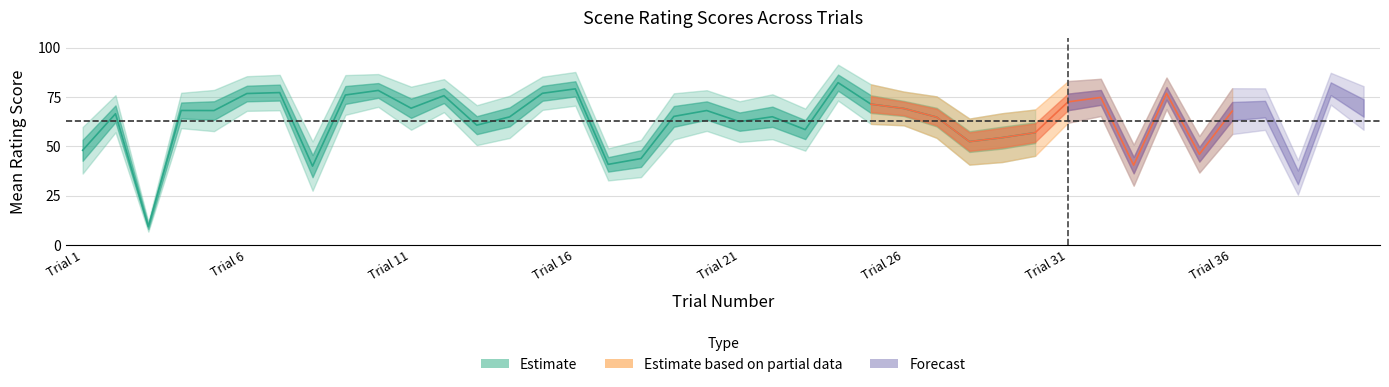

What is the maximum value for typicality_center?

82.3